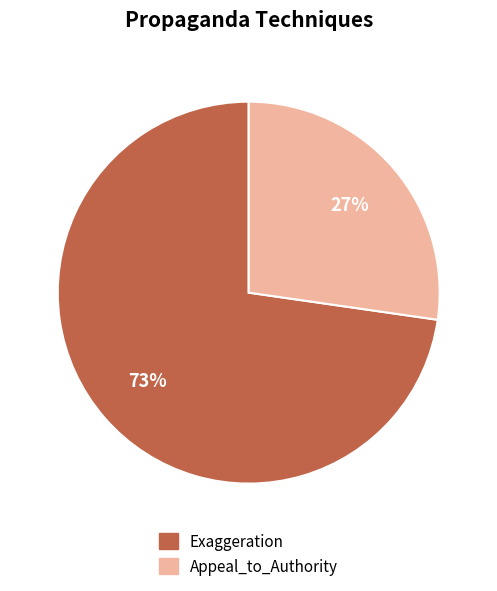

What is the largest slice in the pie chart?

Exaggeration